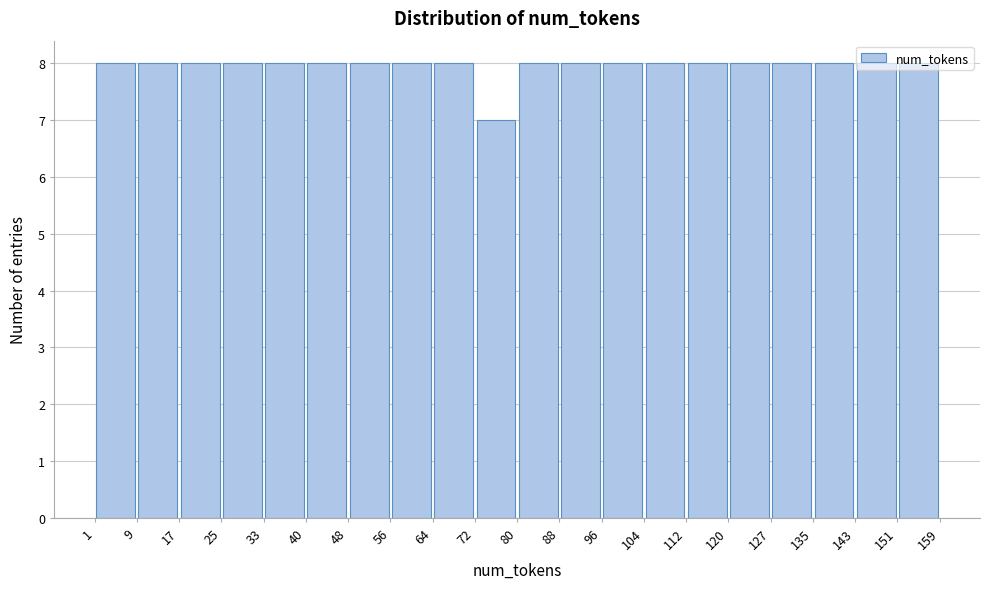

What is the height of the bar covering 64 to 72 on the x-axis? The values are not printed on the chart, so give them approximately, as read against the axis.

8